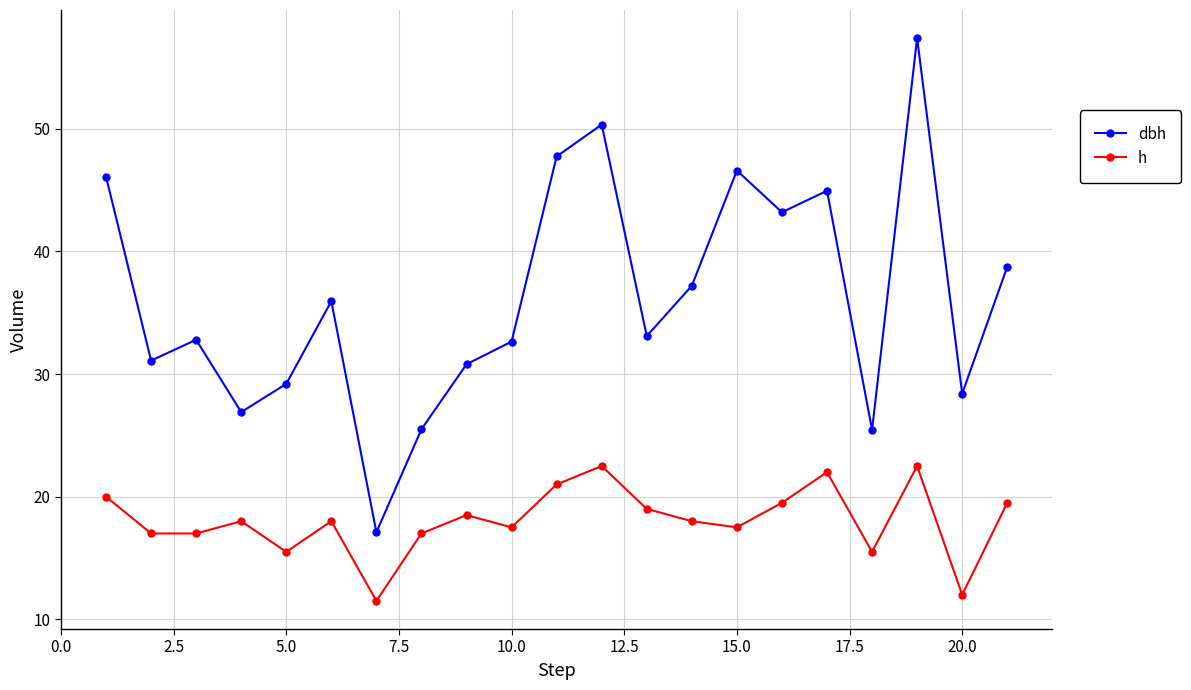

Which series has the largest range (max minus min)?

dbh